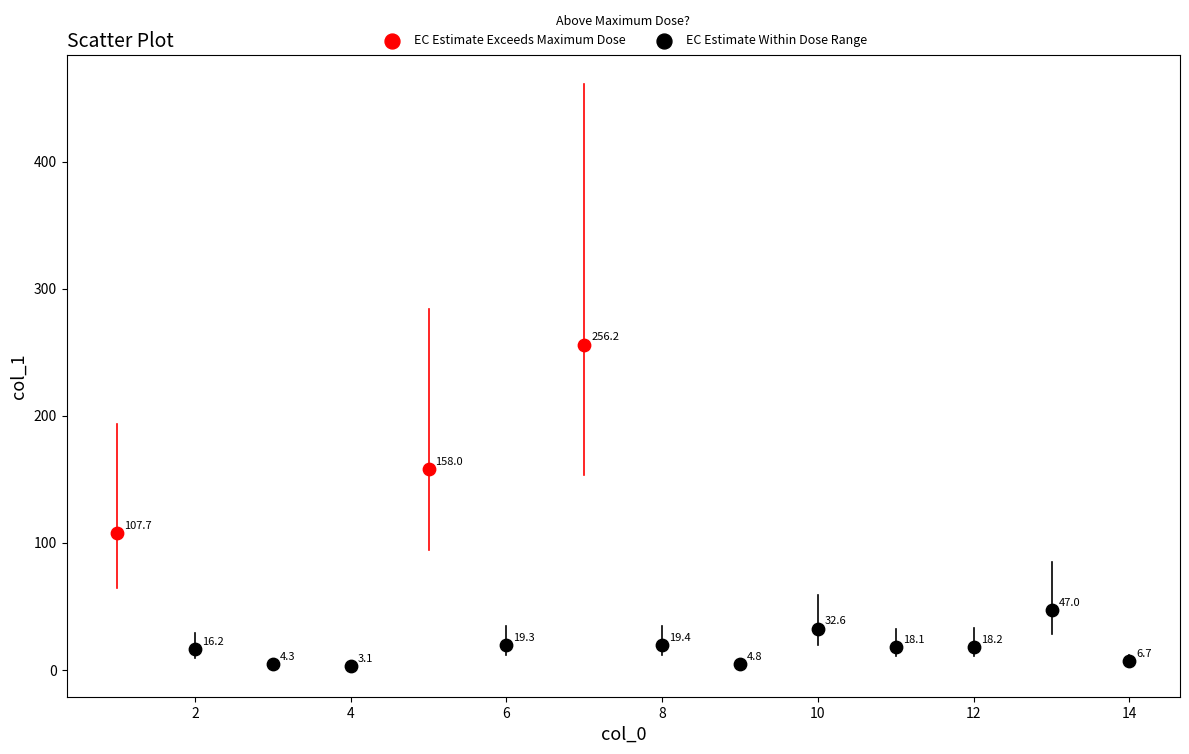

What are all the series names shown in the legend?

EC Estimate Exceeds Maximum Dose, EC Estimate Within Dose Range